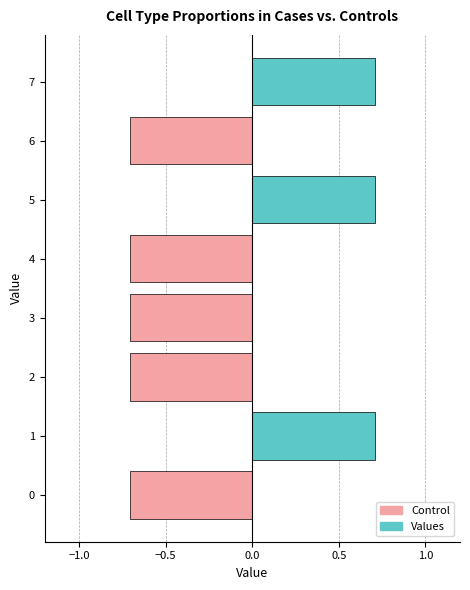

Does the chart contain any negative values?

Yes